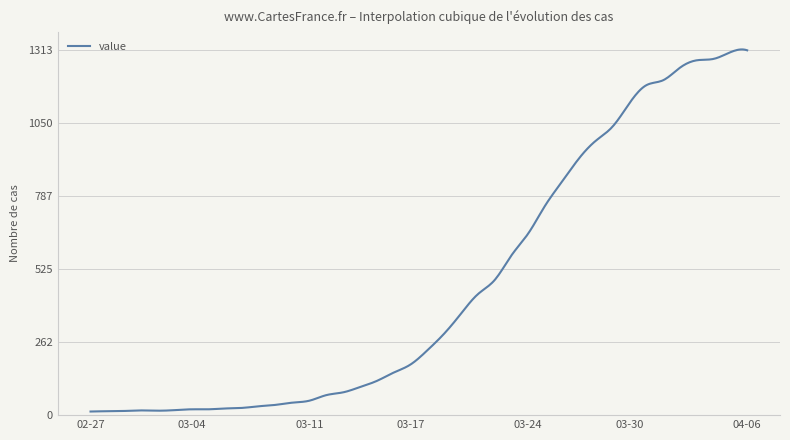

What is the difference between the maximum and minimum values?

1303.1